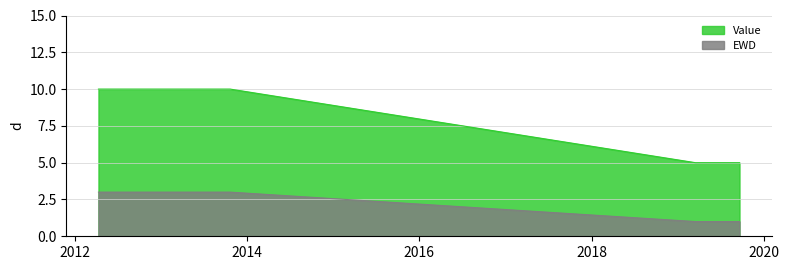

Reading left to right, what are all the values shown in this chart?

Value: 2019-03-18=5	2019-04-01=5	2019-09-21=5	2012-04-09=10	2012-07-18=10	2012-11-08=10	2013-10-20=10
EWD: 2019-03-18=1	2019-04-01=1	2019-09-21=1	2012-04-09=3	2012-07-18=3	2012-11-08=3	2013-10-20=3